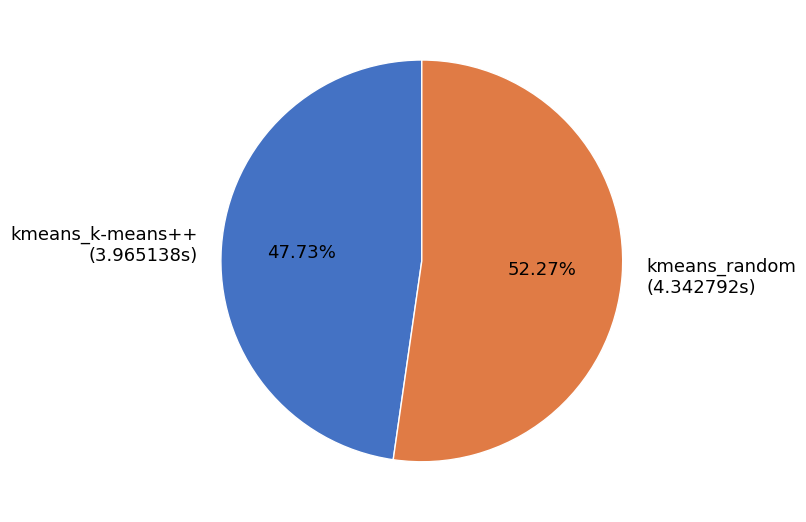

To the nearest percent, what is the difference between the kmeans_k-means++ and kmeans_random slice percentages?

5%